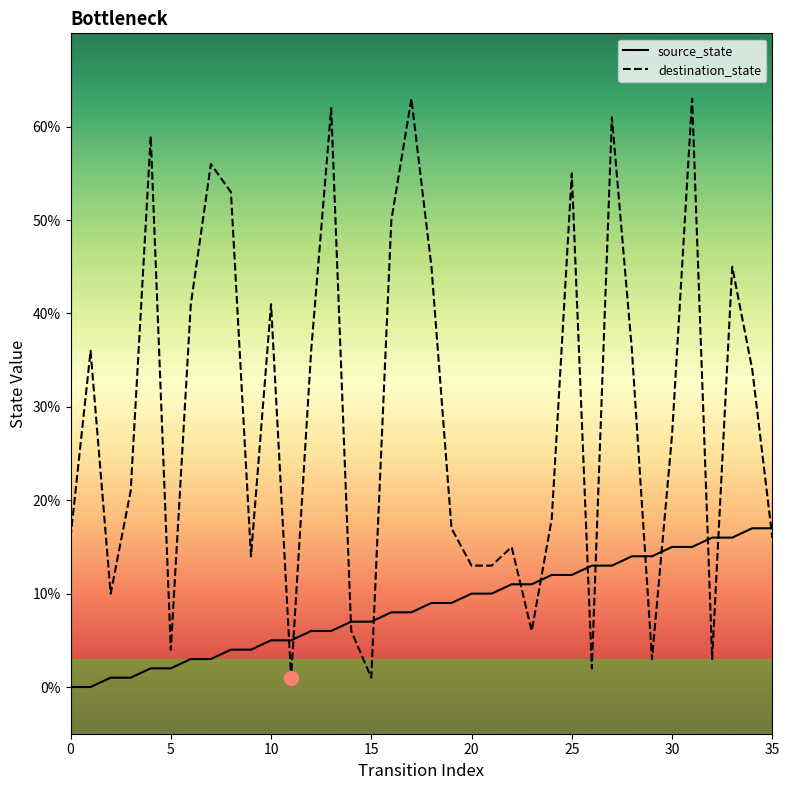

True or false: source_state and destination_state intersect in this chart.

True